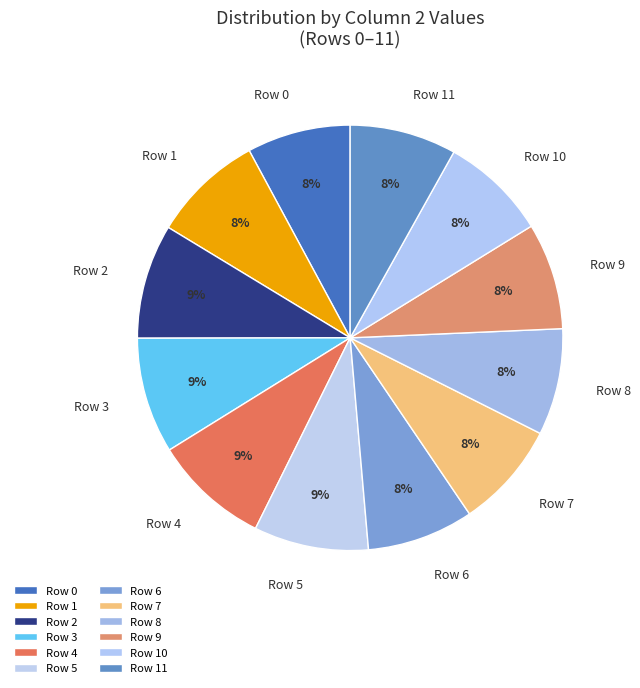

To the nearest percent, what portion does Row 3 represent?

9%